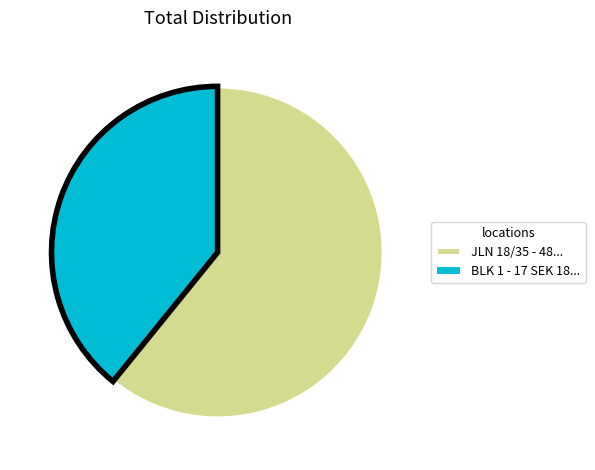

Between JLN 18/35 - 48... and BLK 1 - 17 SEK 18..., which is larger?

JLN 18/35 - 48...